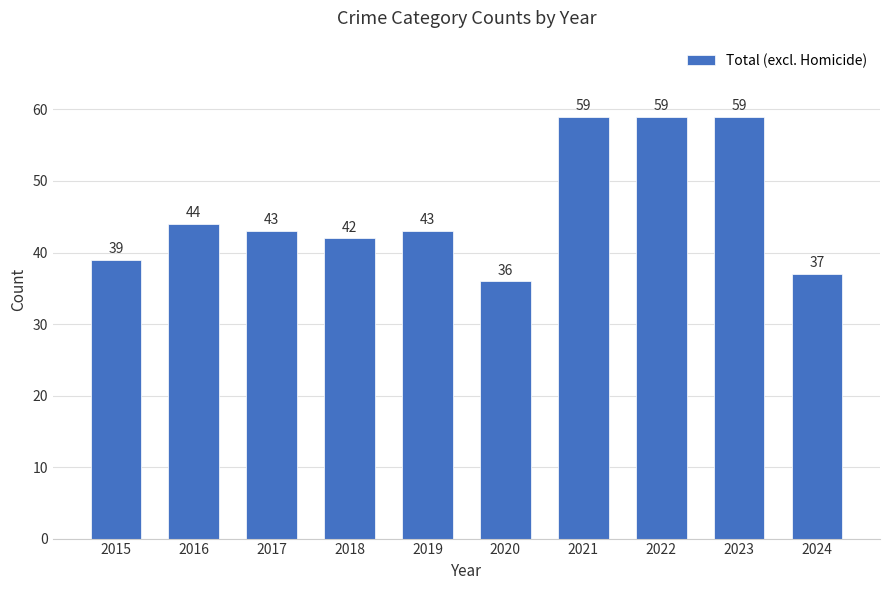

Approximately how many times larger is the value at 2015 compared to 2021?

0.7